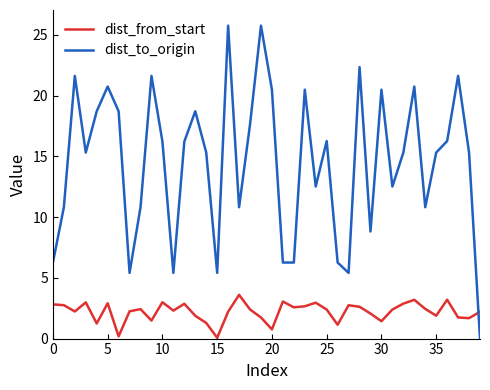

What is the difference between the maximum and minimum values in the dist_from_start series?

3.5